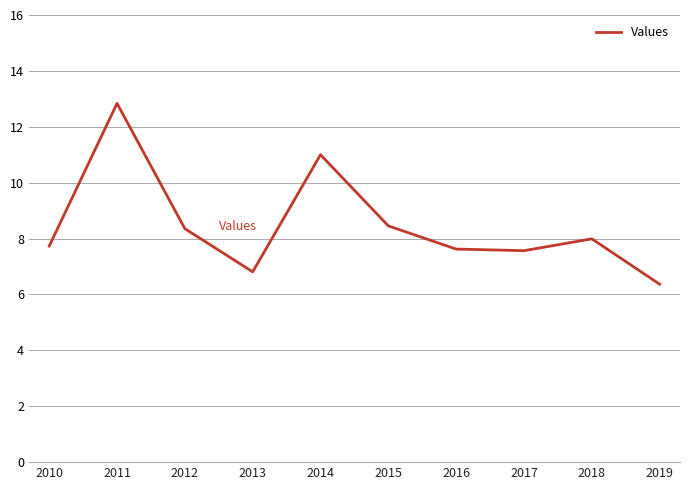

Where does the data first go above 7?

2010